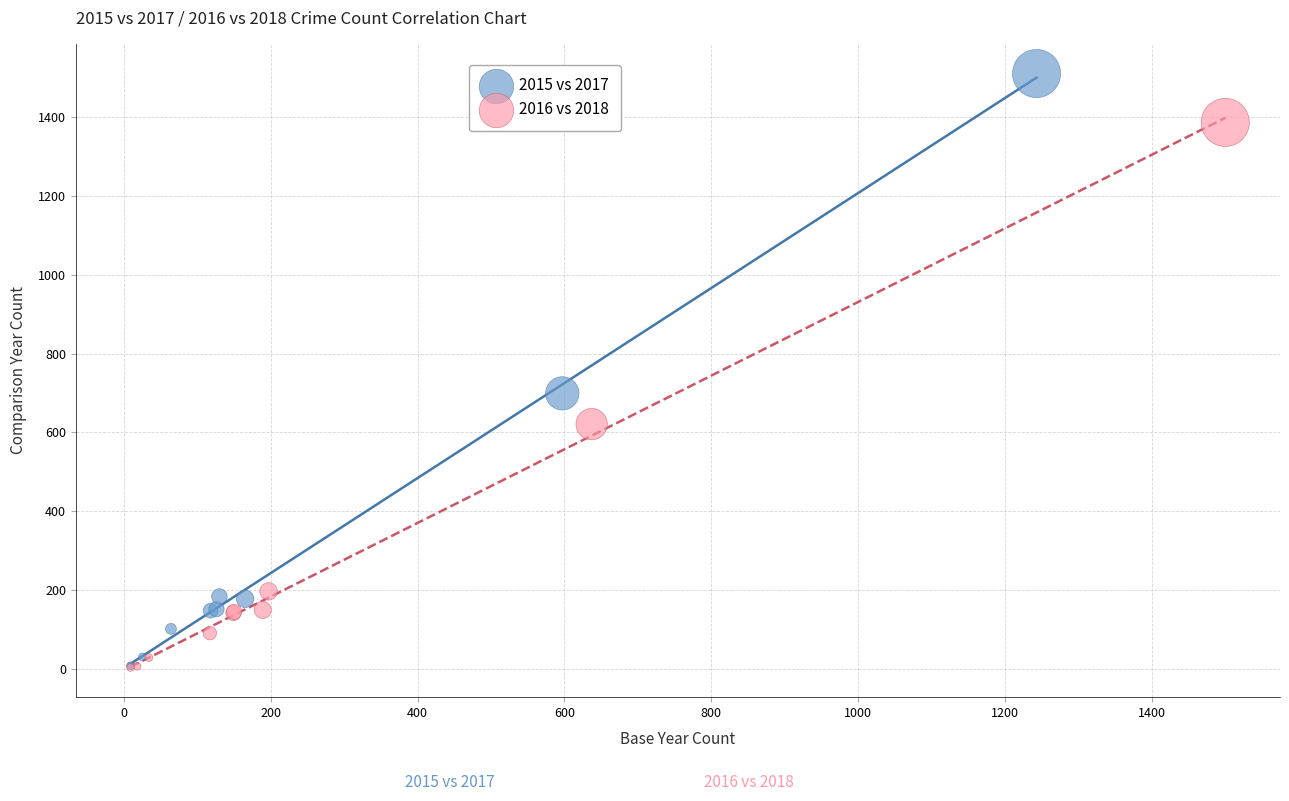

Which series reaches the maximum Y coordinate?

2015 vs 2017